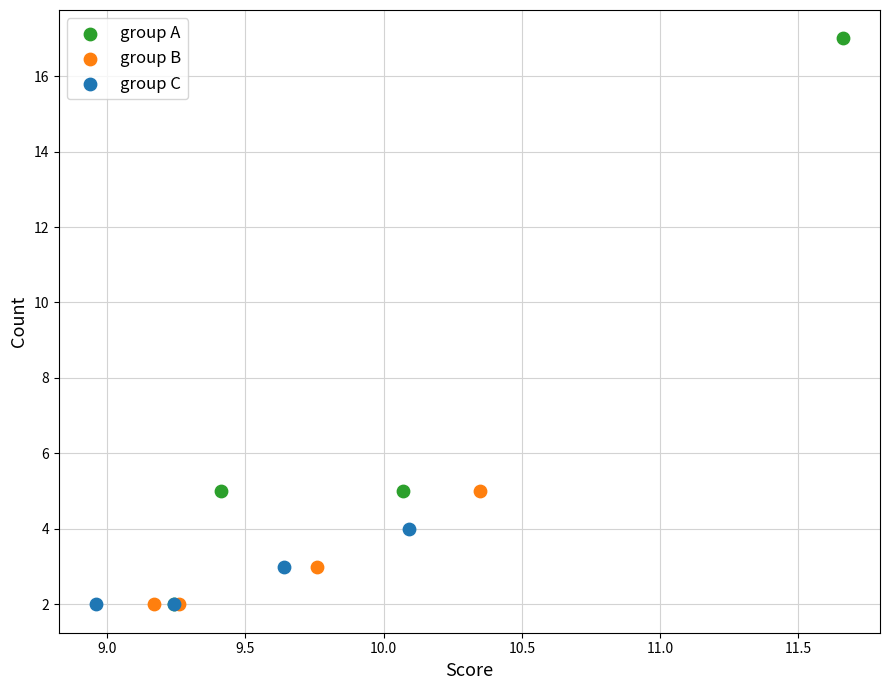

Which series contains the highest Y value?

group A